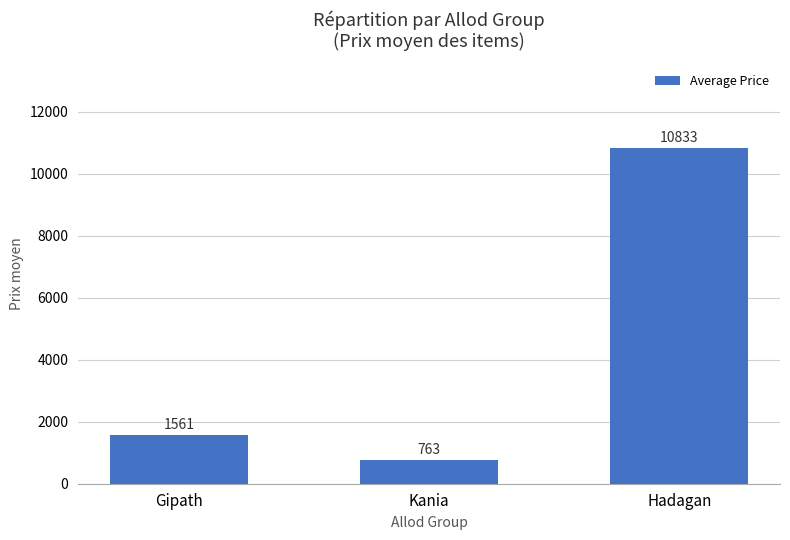

How many bars are there in total?

3